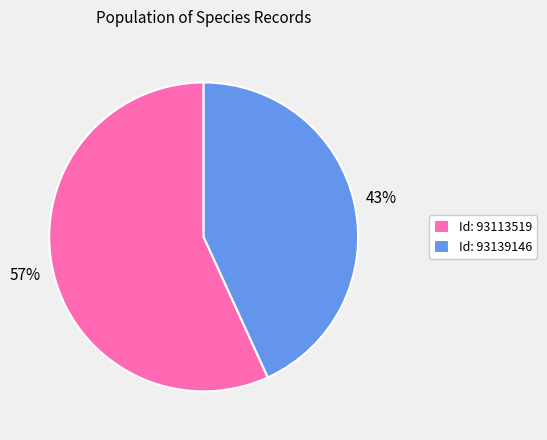

To the nearest percent, what is the average slice percentage?

50%